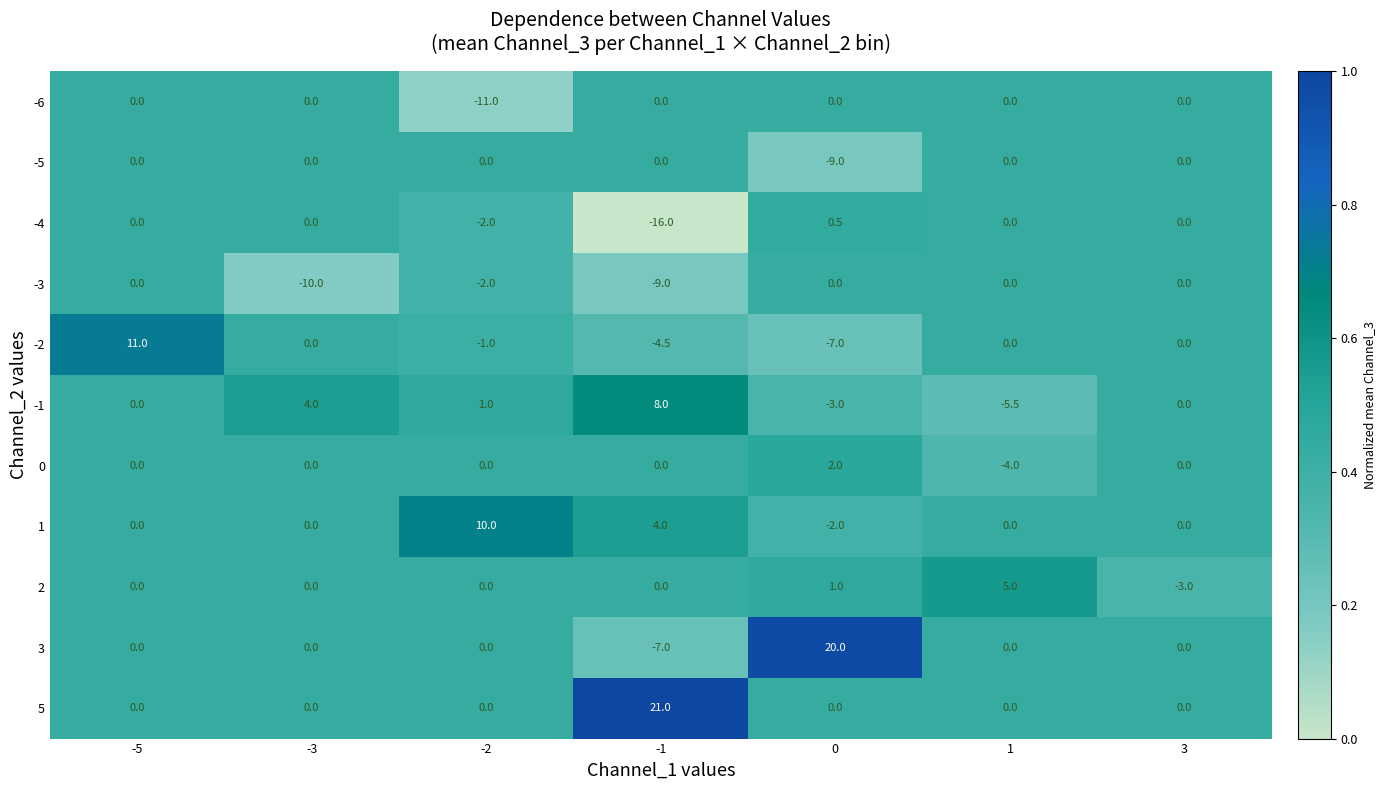

Which series has the largest total across all categories?

5